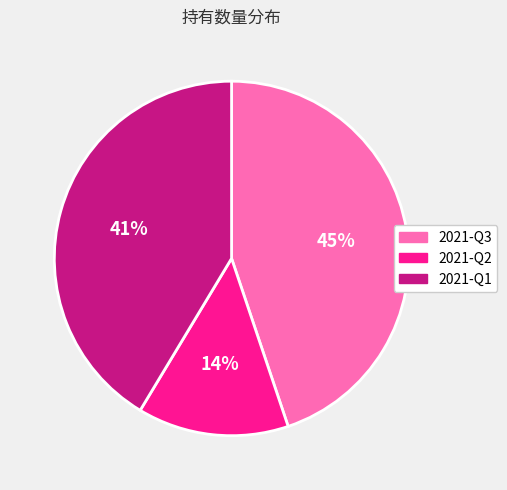

Which slice is the largest?

2021-Q3